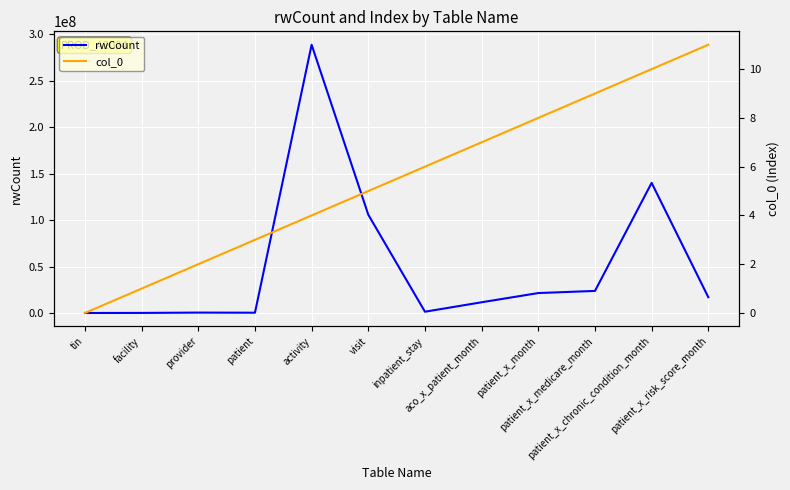

Rank the series by their average value, from lowest to highest.

col_0, rwCount